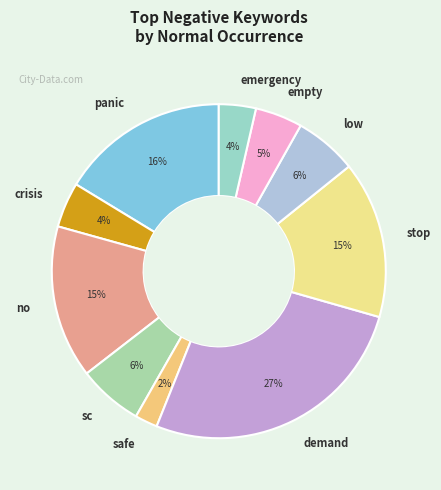

The emergency slice represents 4% of the pie. True or false?

True